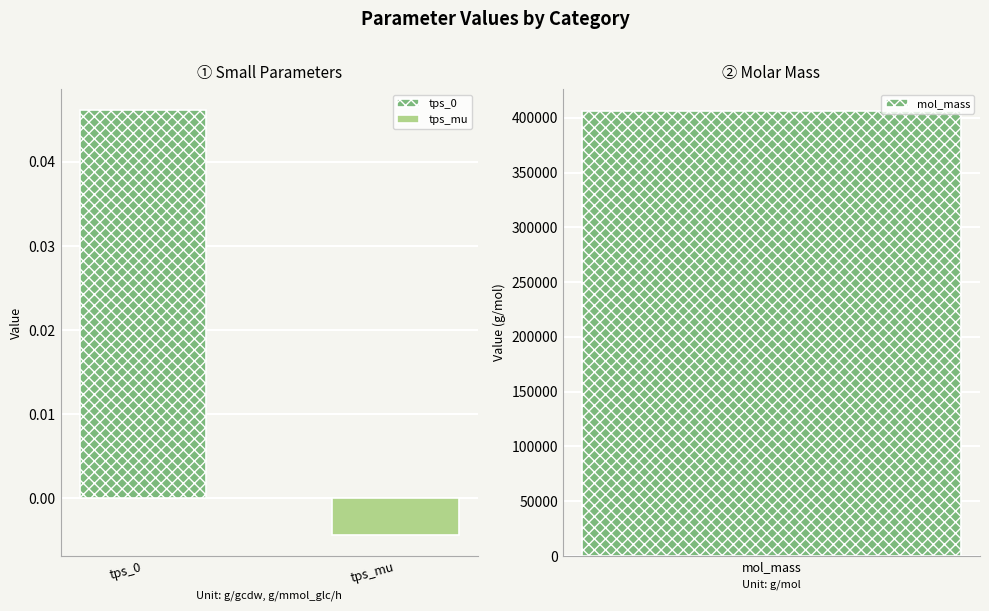

At which label does the data first exceed 0?

tps_0